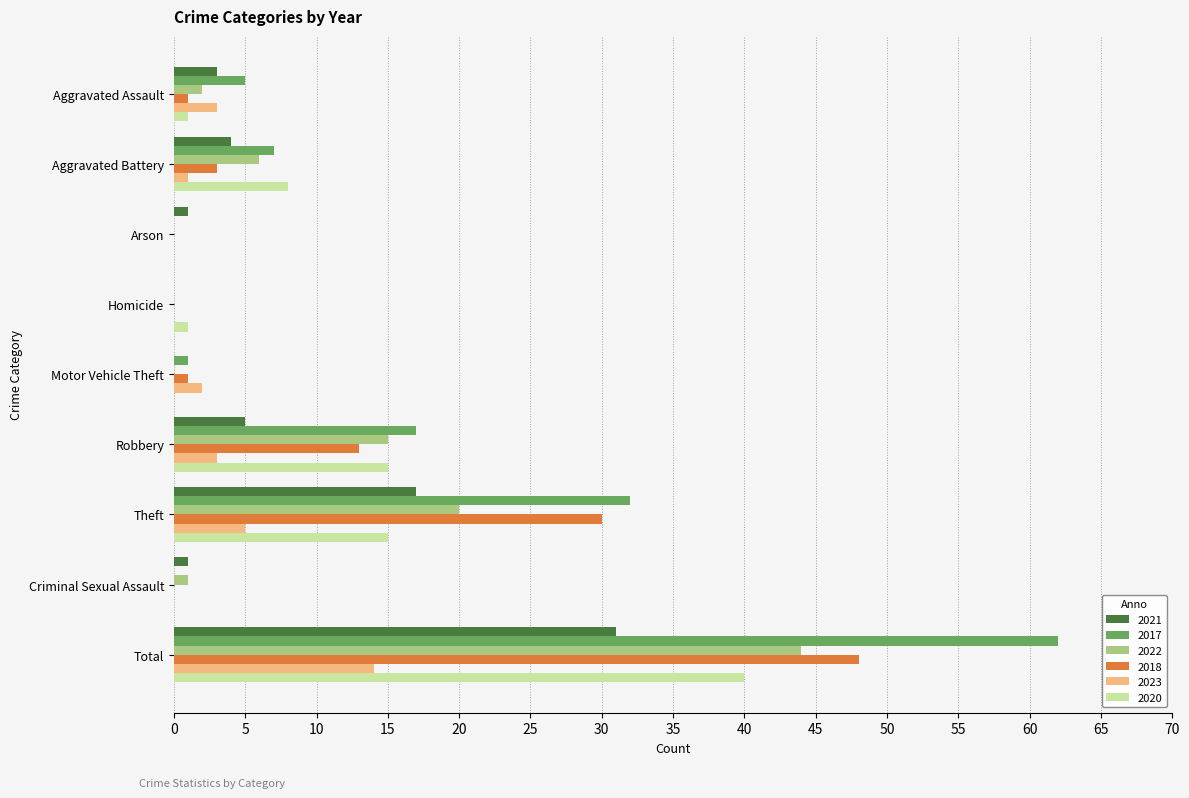

Which category has the highest value in the 2017 series?

Total